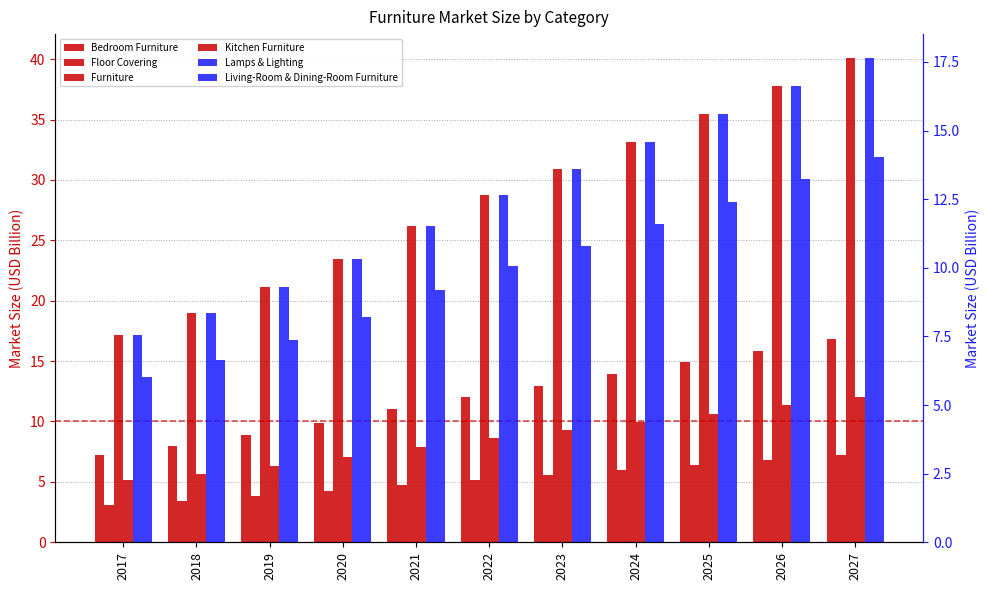

How many values in the Furniture series are below 28?

5